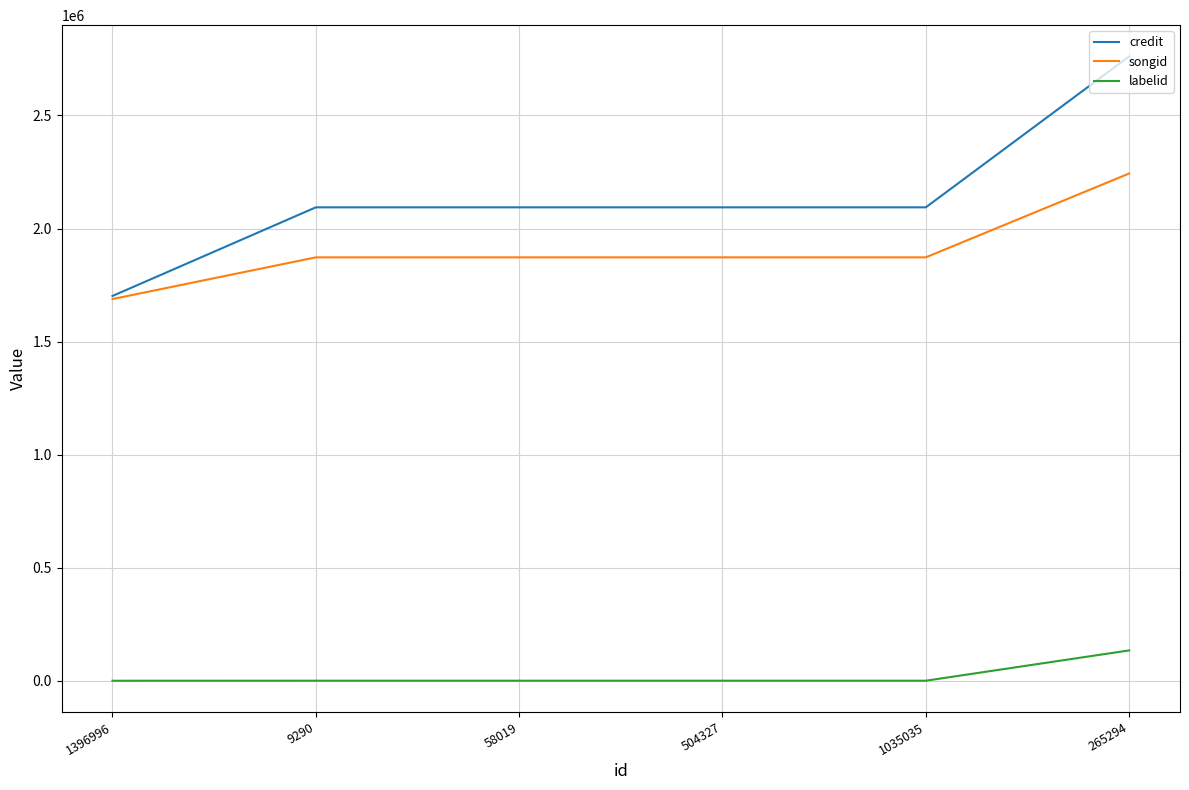

Which series has the largest range (max minus min)?

credit